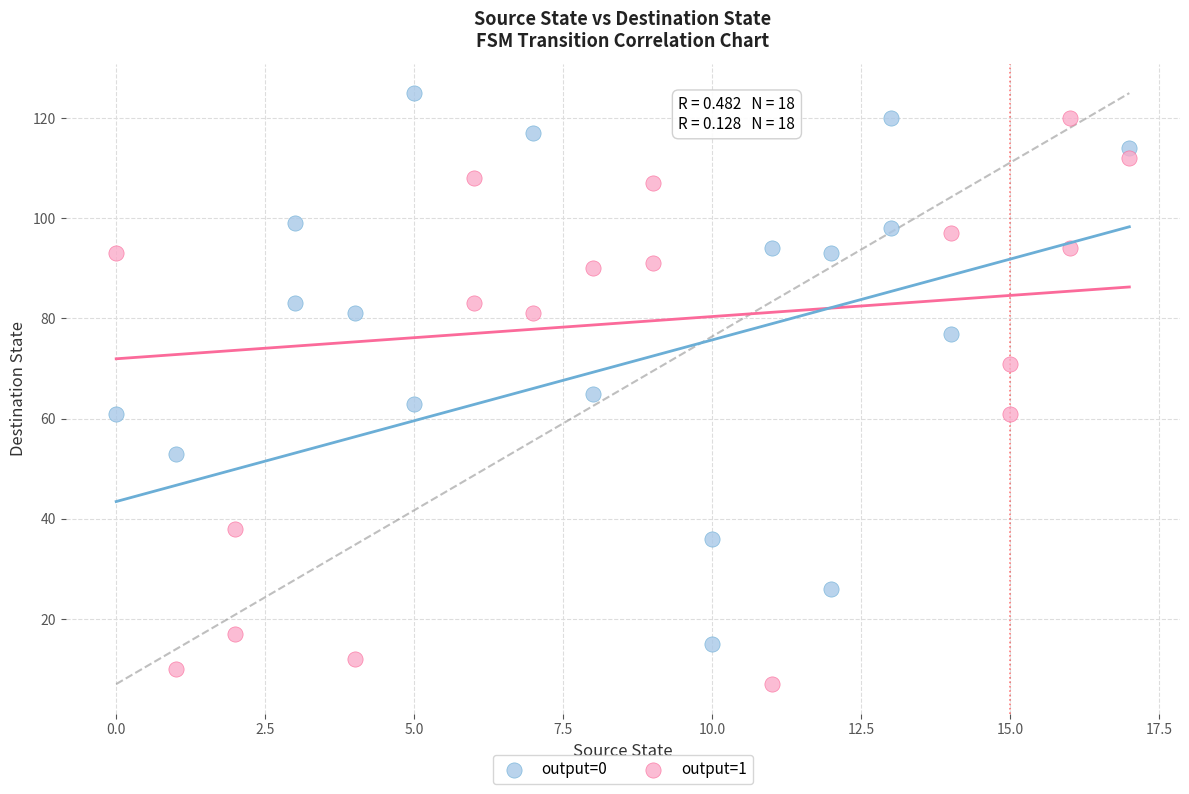

Which series reaches the maximum Y coordinate?

output=0